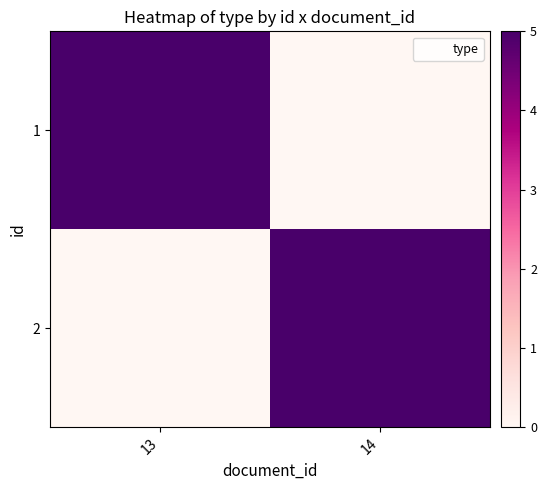

What is the greatest value displayed?

5